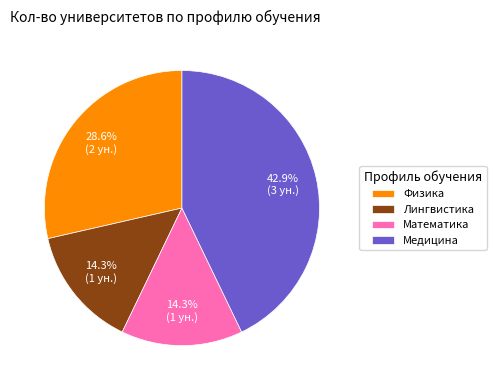

Which slice is the largest?

Медицина